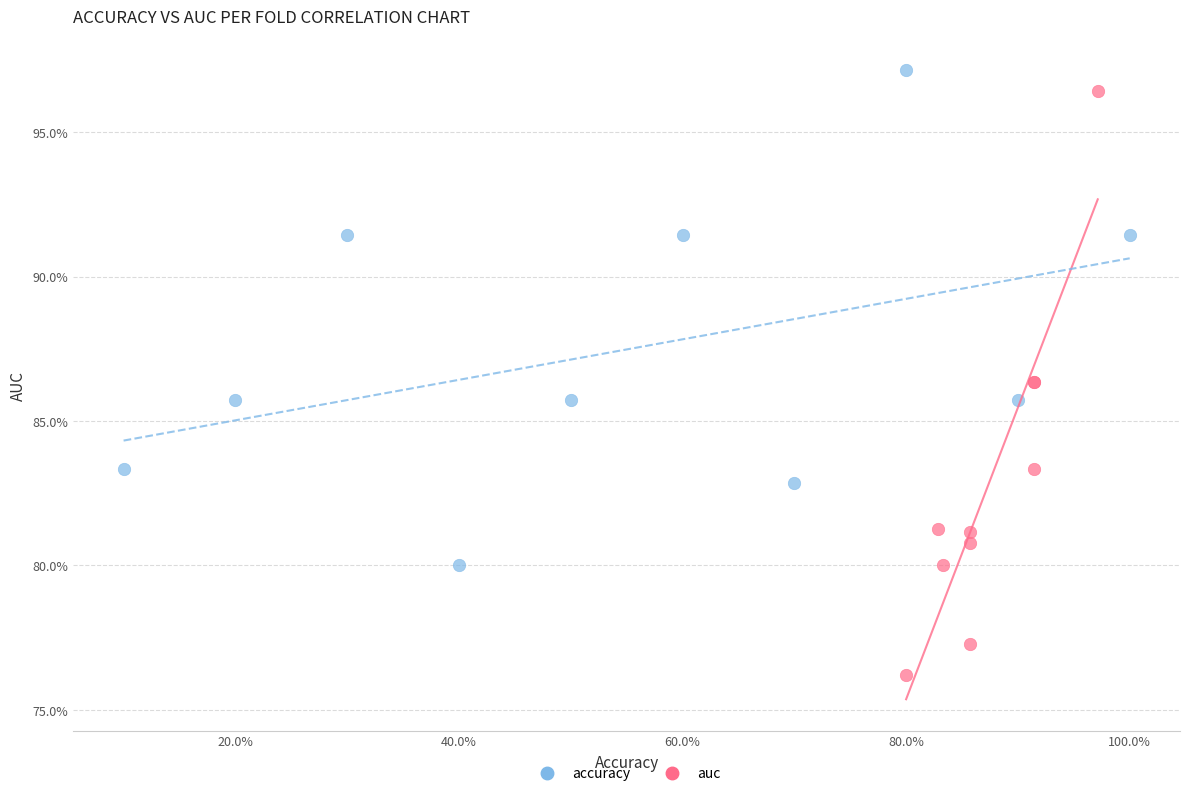

Which series reaches the maximum Y coordinate?

accuracy